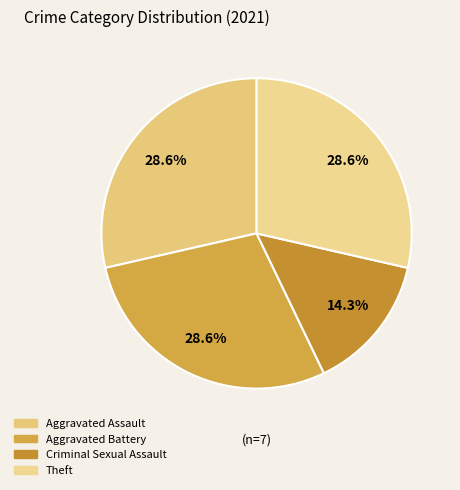

Which category has the biggest portion of the pie?

Aggravated Assault